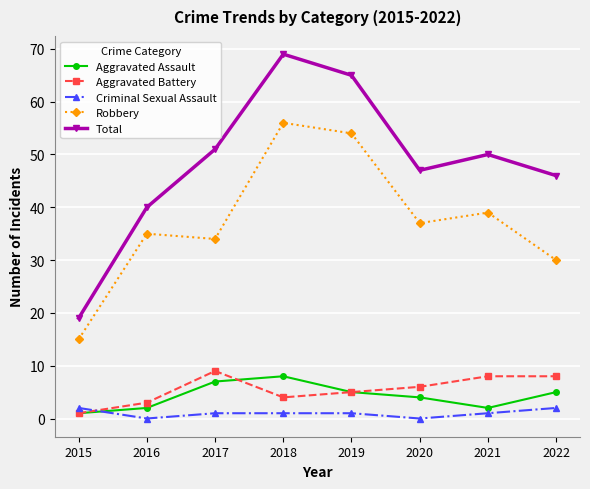

At which category is the sum across all series the highest?

2018